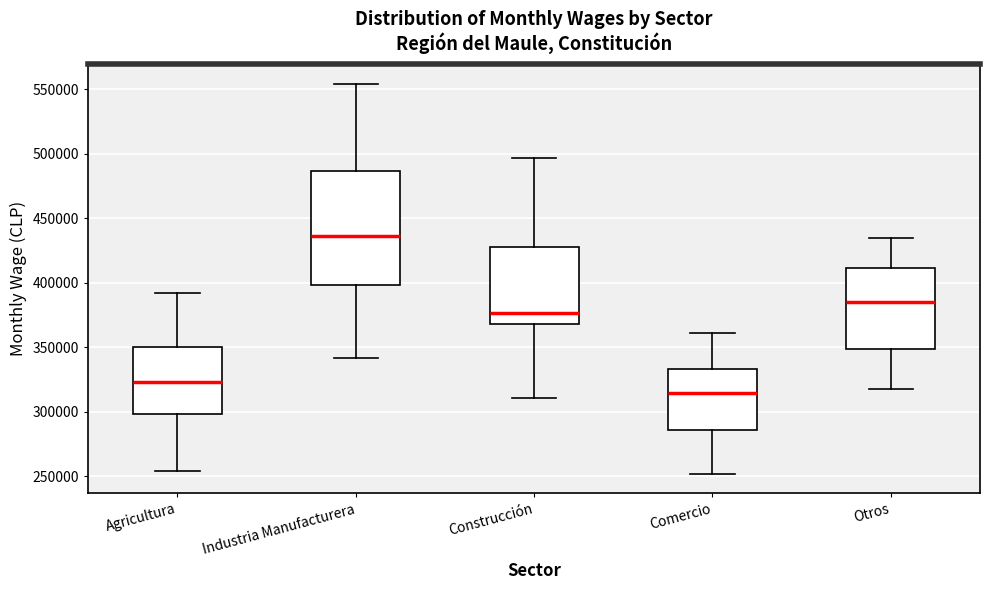

Where does the lower whisker of the box for Agricultura end on the y-axis? The values are not printed on the chart, so give them approximately, as read against the axis.

255000